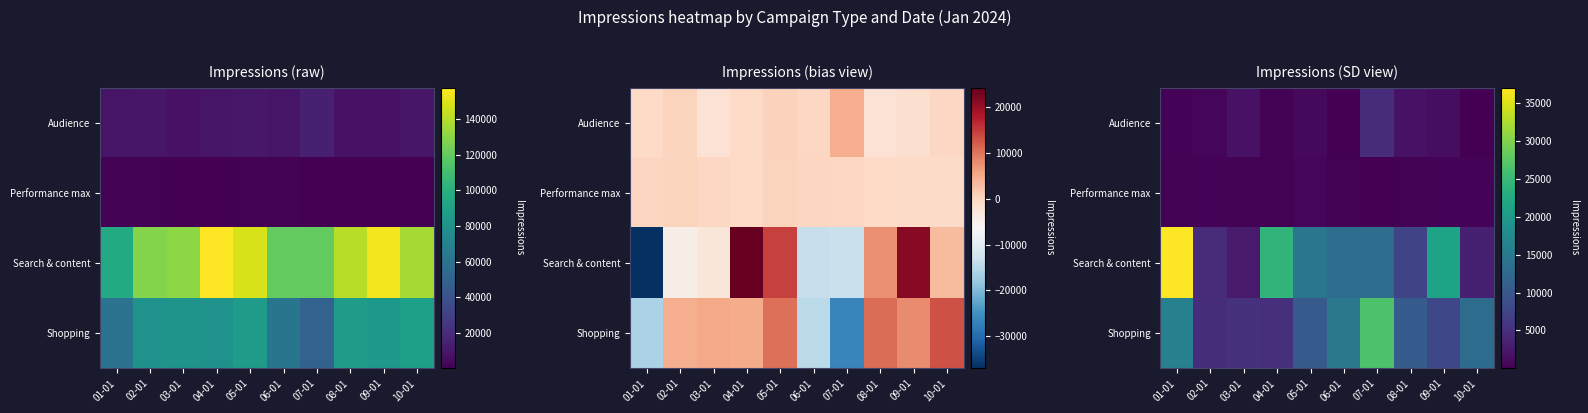

Is the value of Shopping at 08-01 greater than the value of Audience at 05-01?

Yes